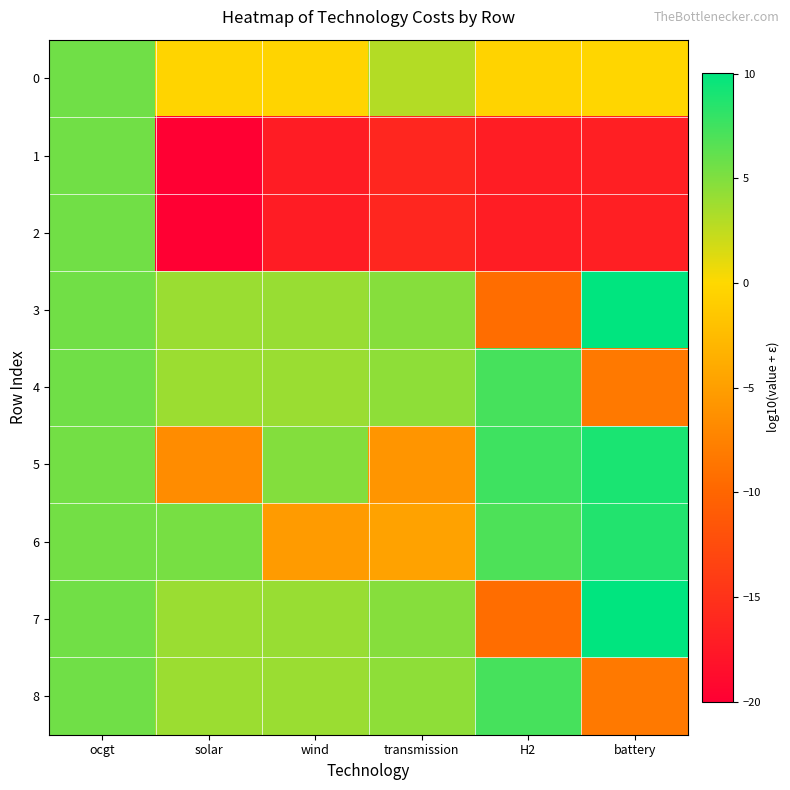

What is the total value across all series at battery?

-12.6